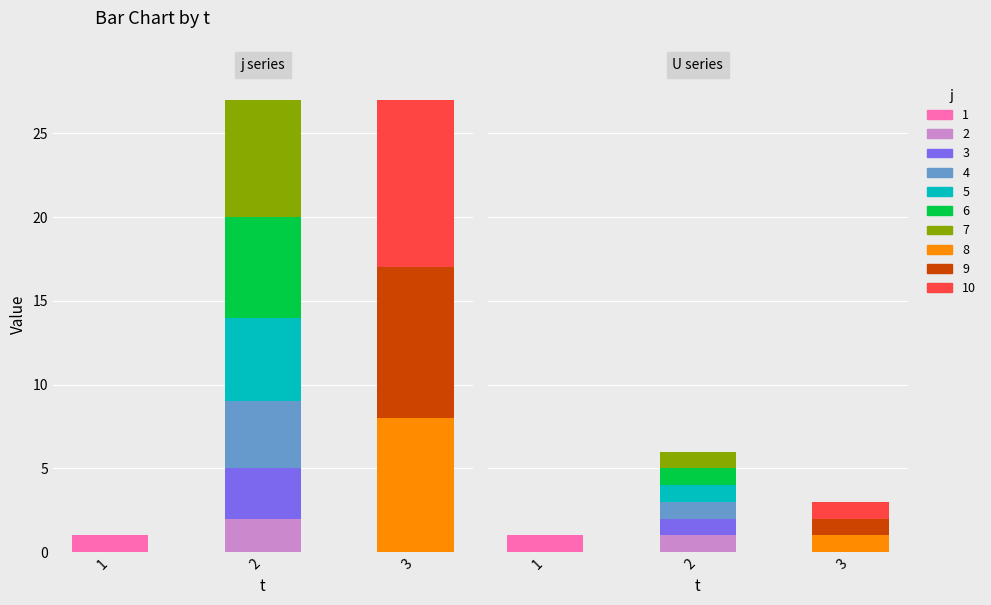

What is the difference between the maximum and minimum values in the j series?

9